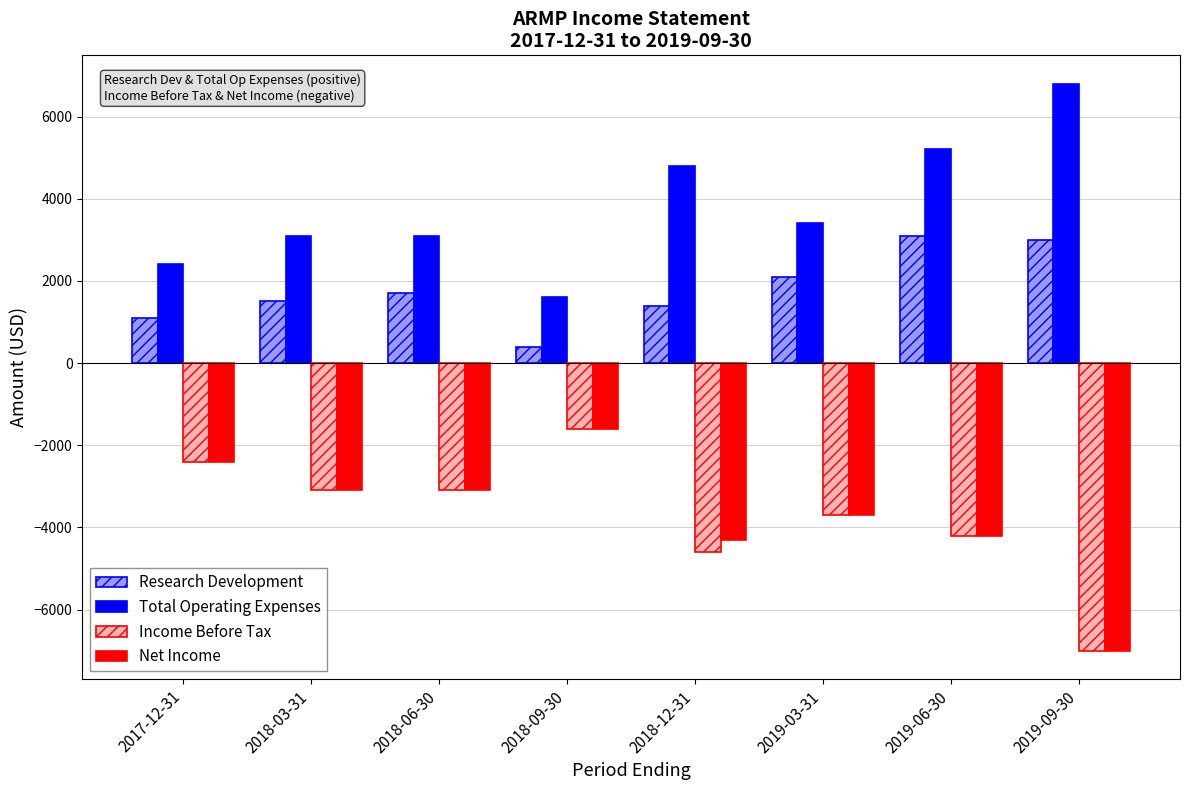

What is the label of the 6th bar from the right?

2018-06-30